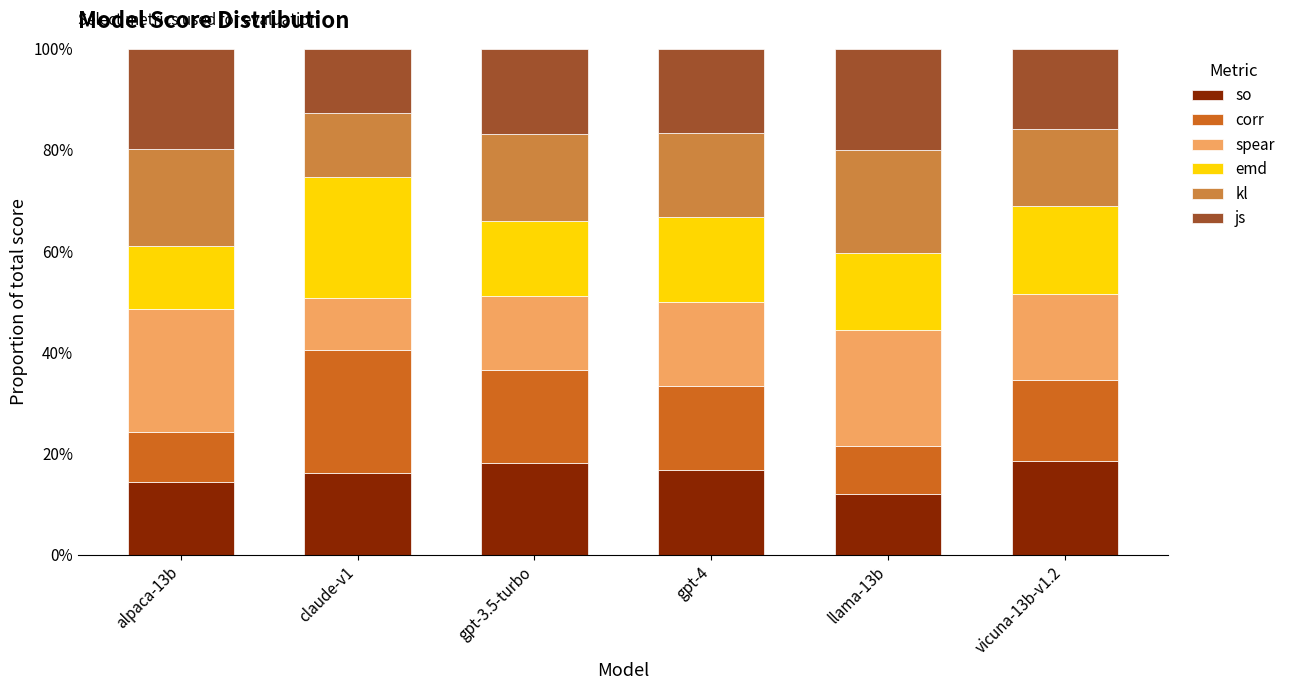

What are all the series names shown in the legend?

so, corr, spear, emd, kl, js